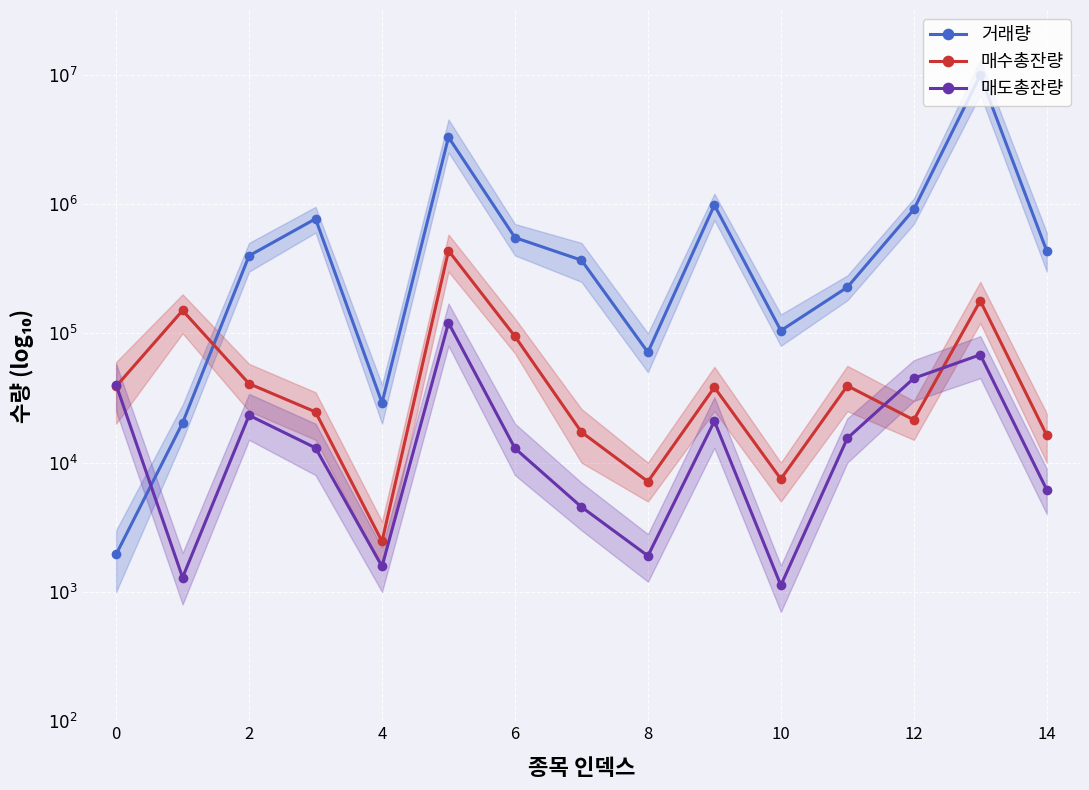

Which series changed the most between 10 and 13?

거래량